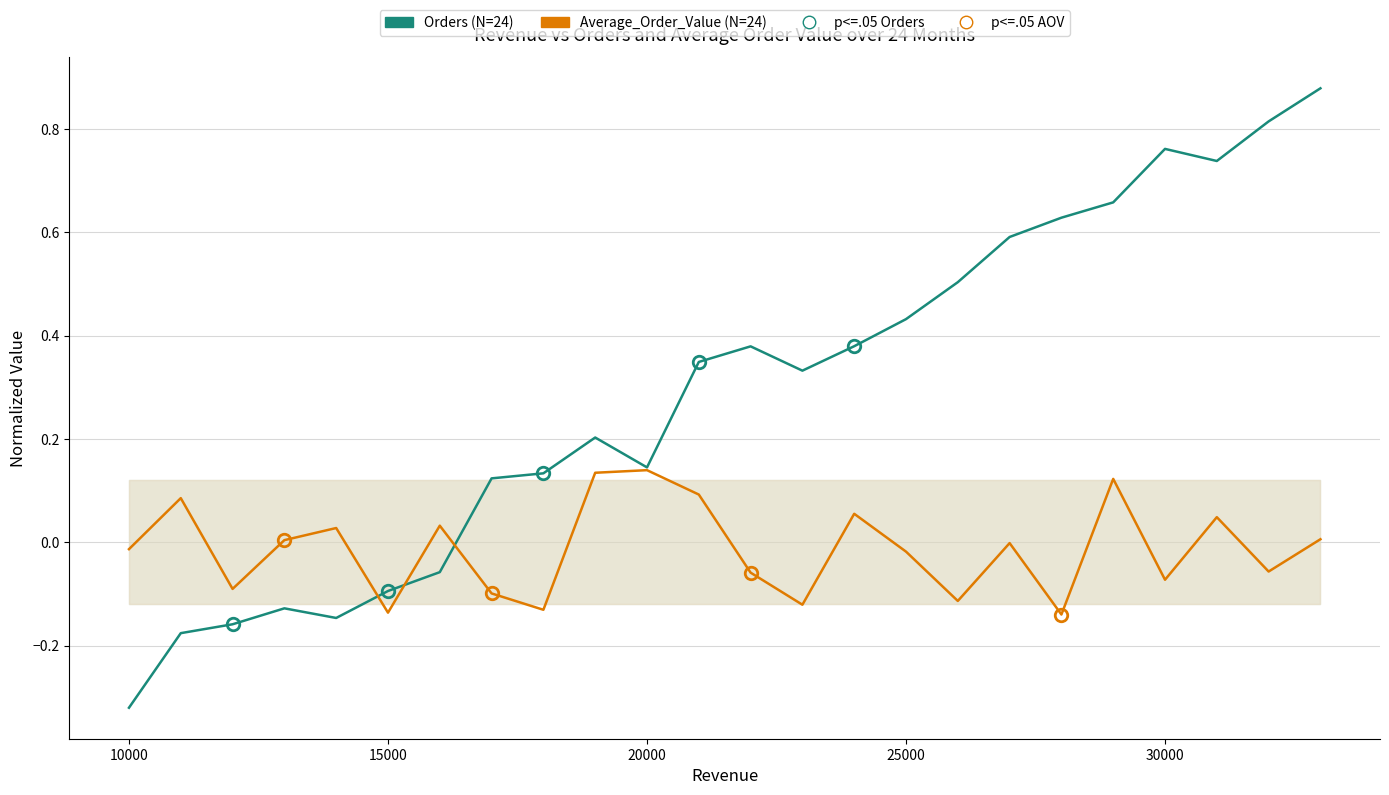

How many interior local peaks does the Orders (N=24) series have?

4